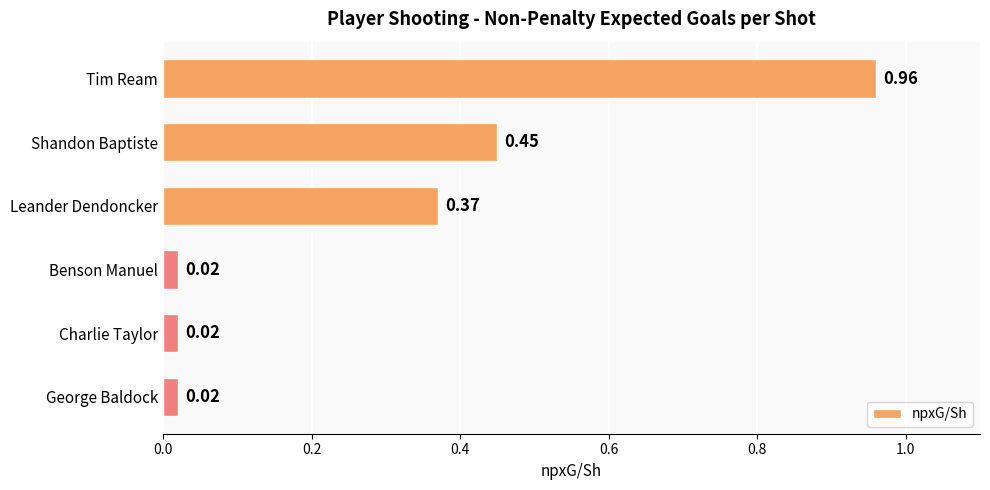

What is the sum of all values?

1.8